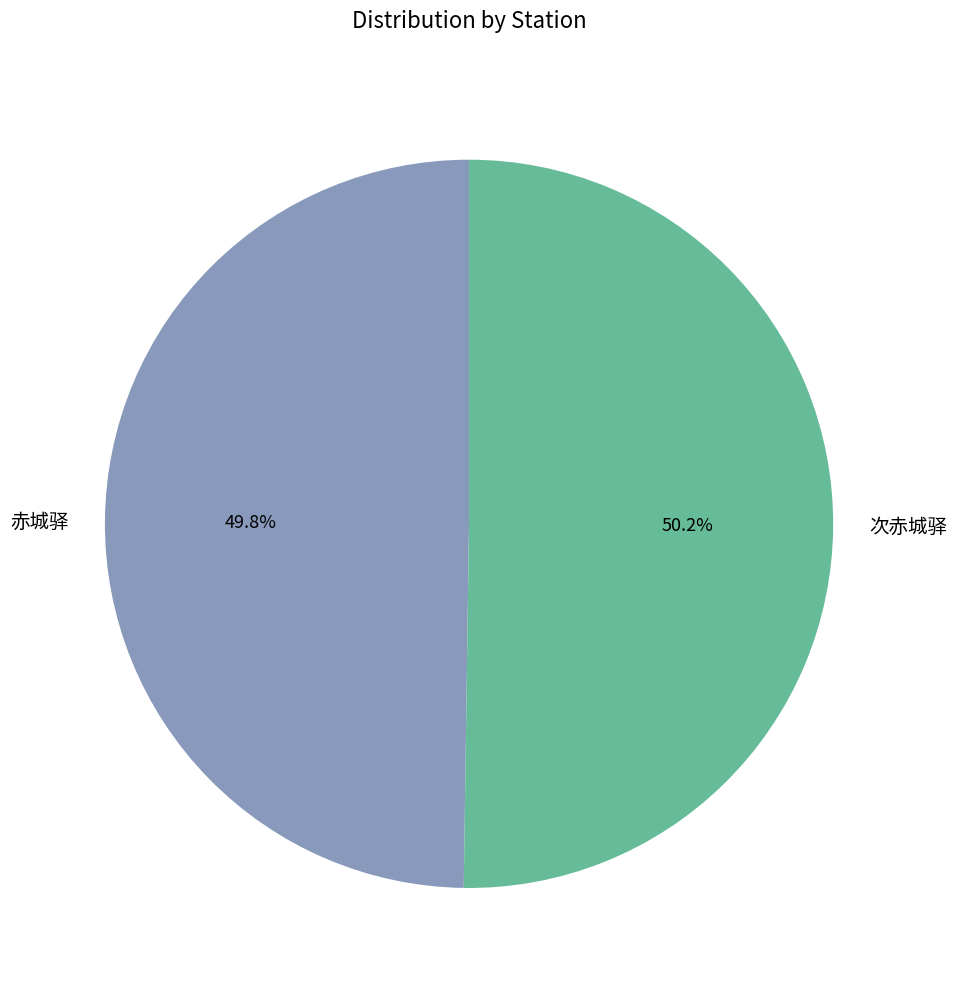

What is the ratio of the value at 次赤城驿 to the value at 赤城驿?

1.0